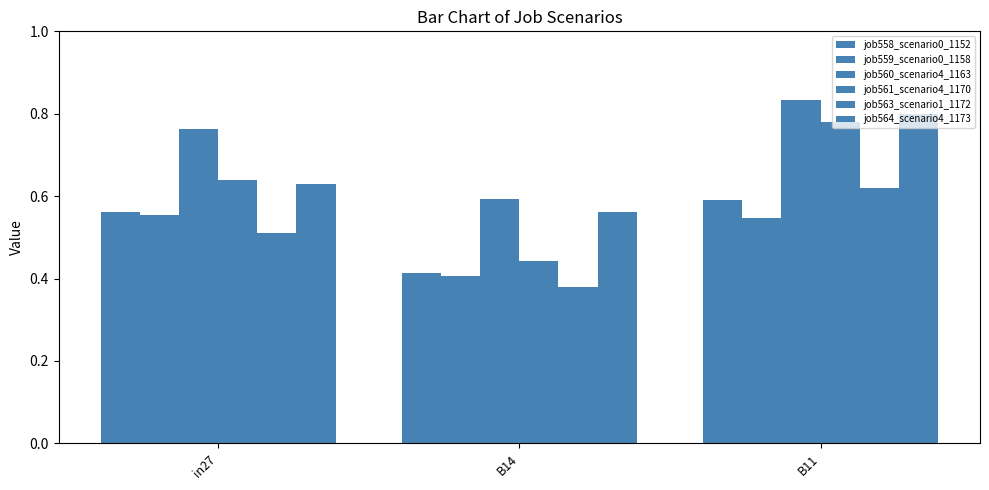

How many bars are there in each group?

6